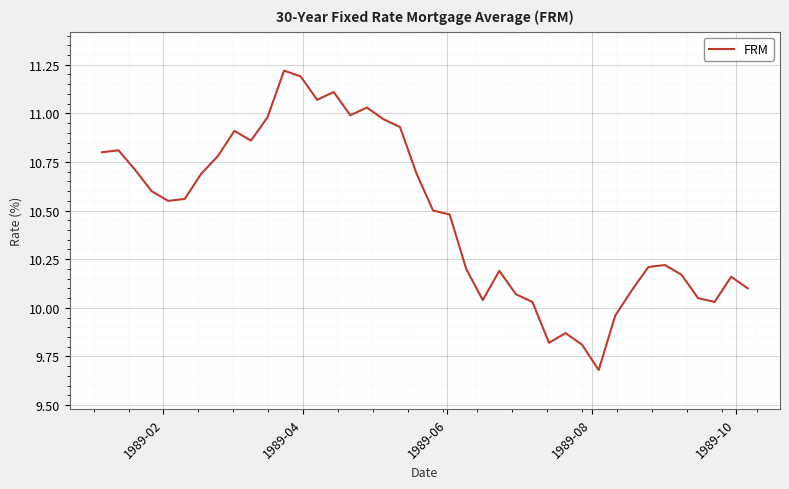

What is the difference between the maximum and minimum values?

1.5